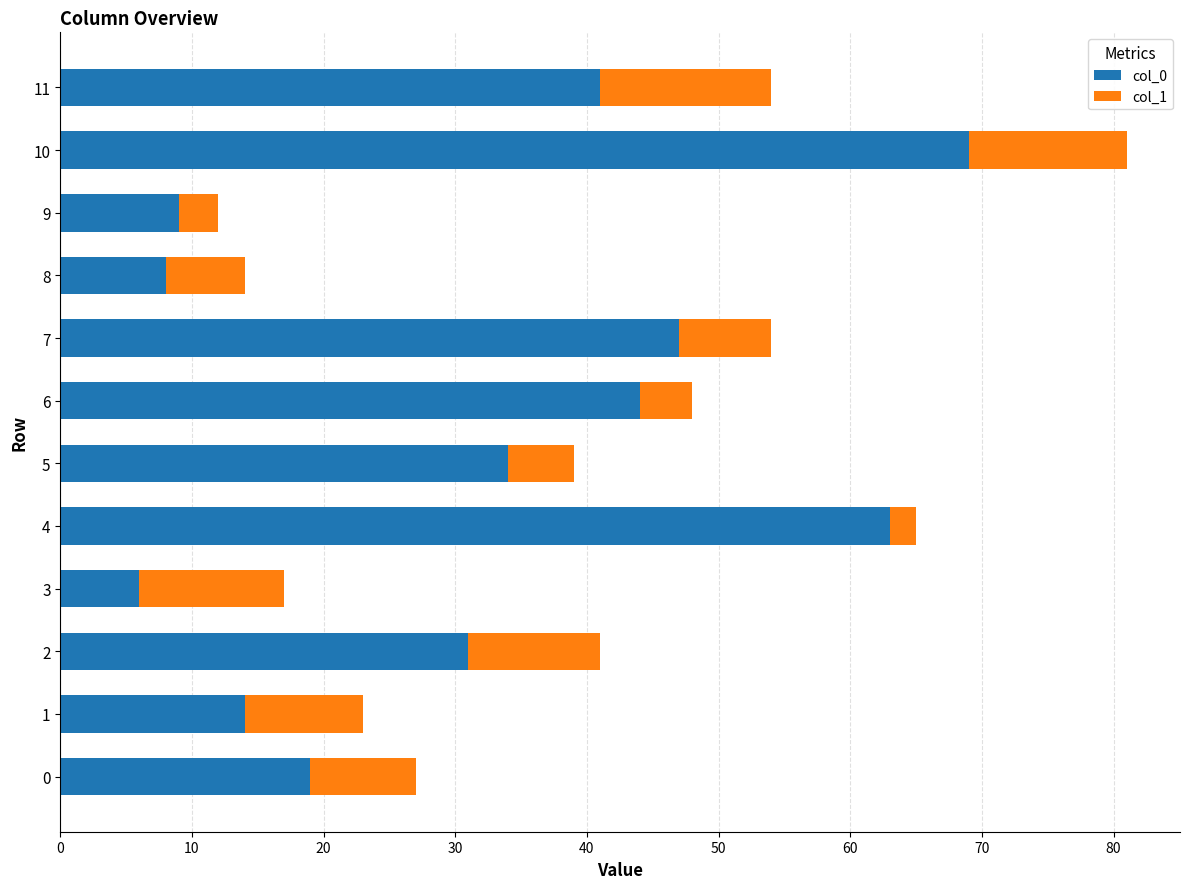

Is it true that col_0 equals 41 at 11?

True